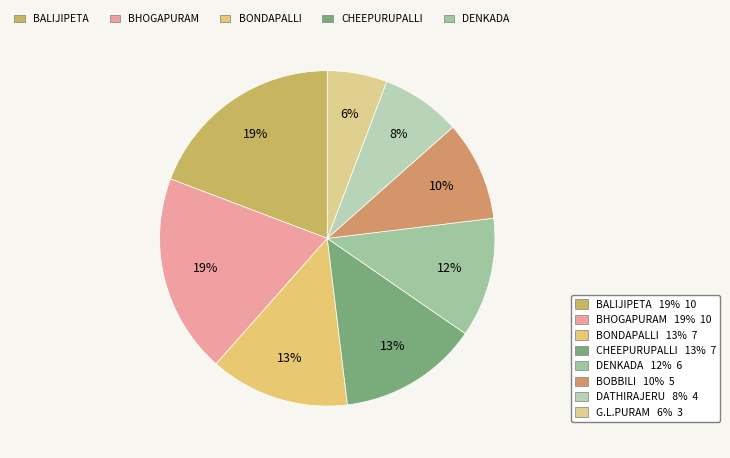

How many segments does this pie chart have?

8